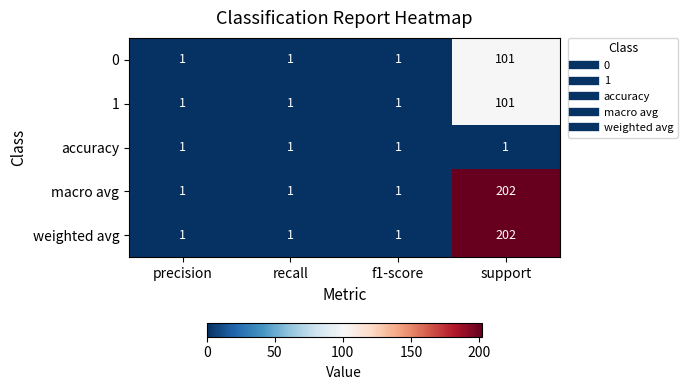

Is it true that 1 equals 2 at precision?

False